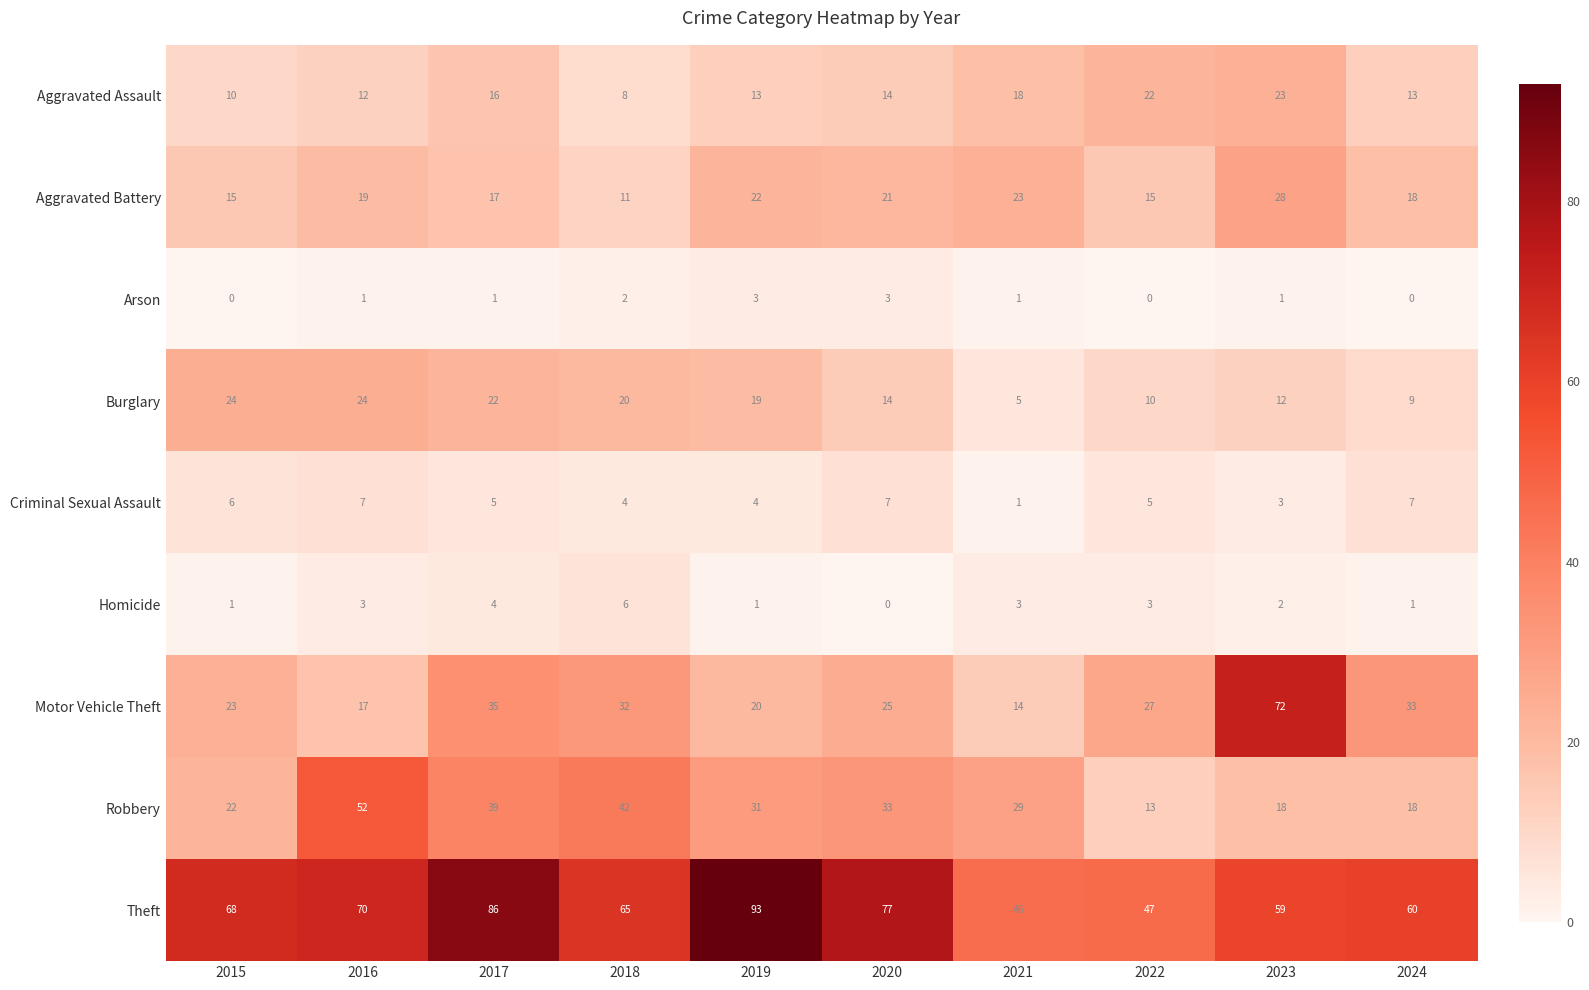

Which series has the largest total across all categories?

Theft